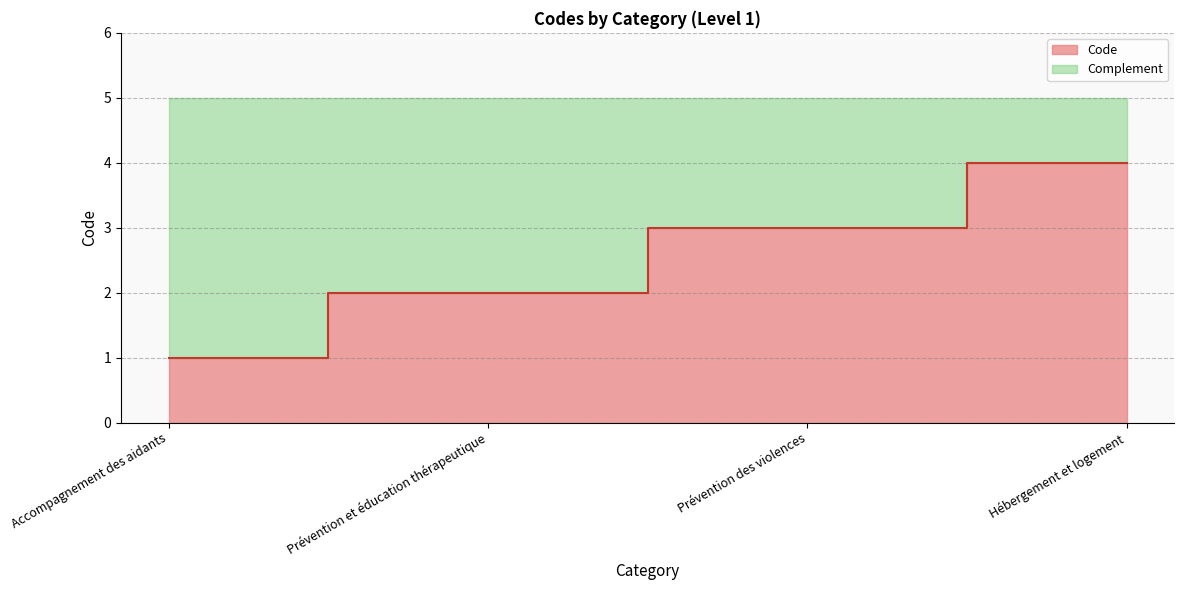

What is the difference between the maximum and second lowest values?

2